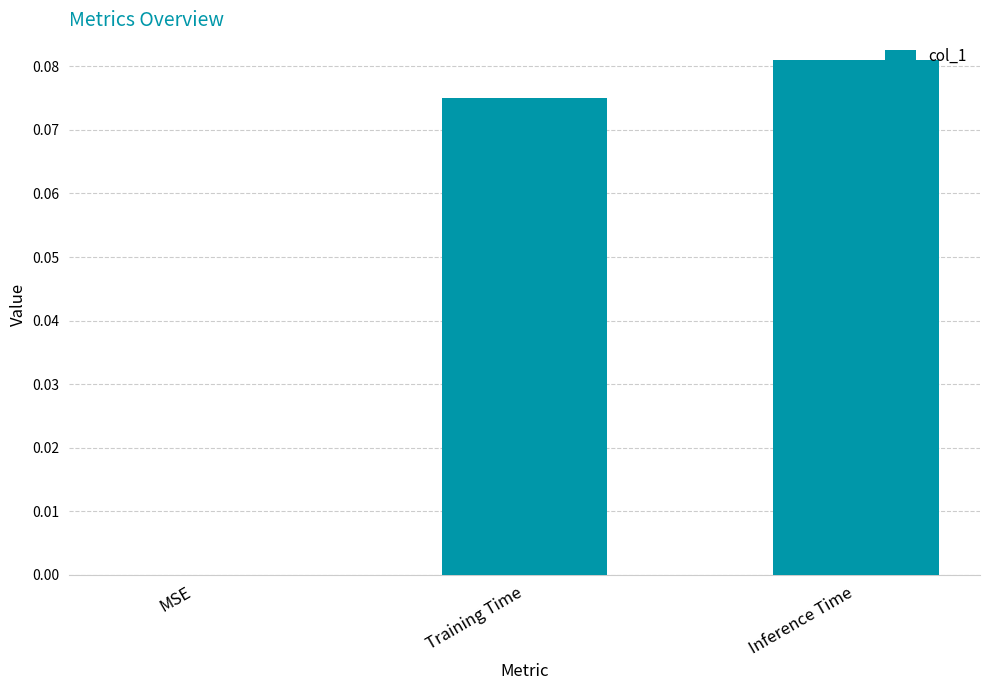

How many series are shown in this chart?

1